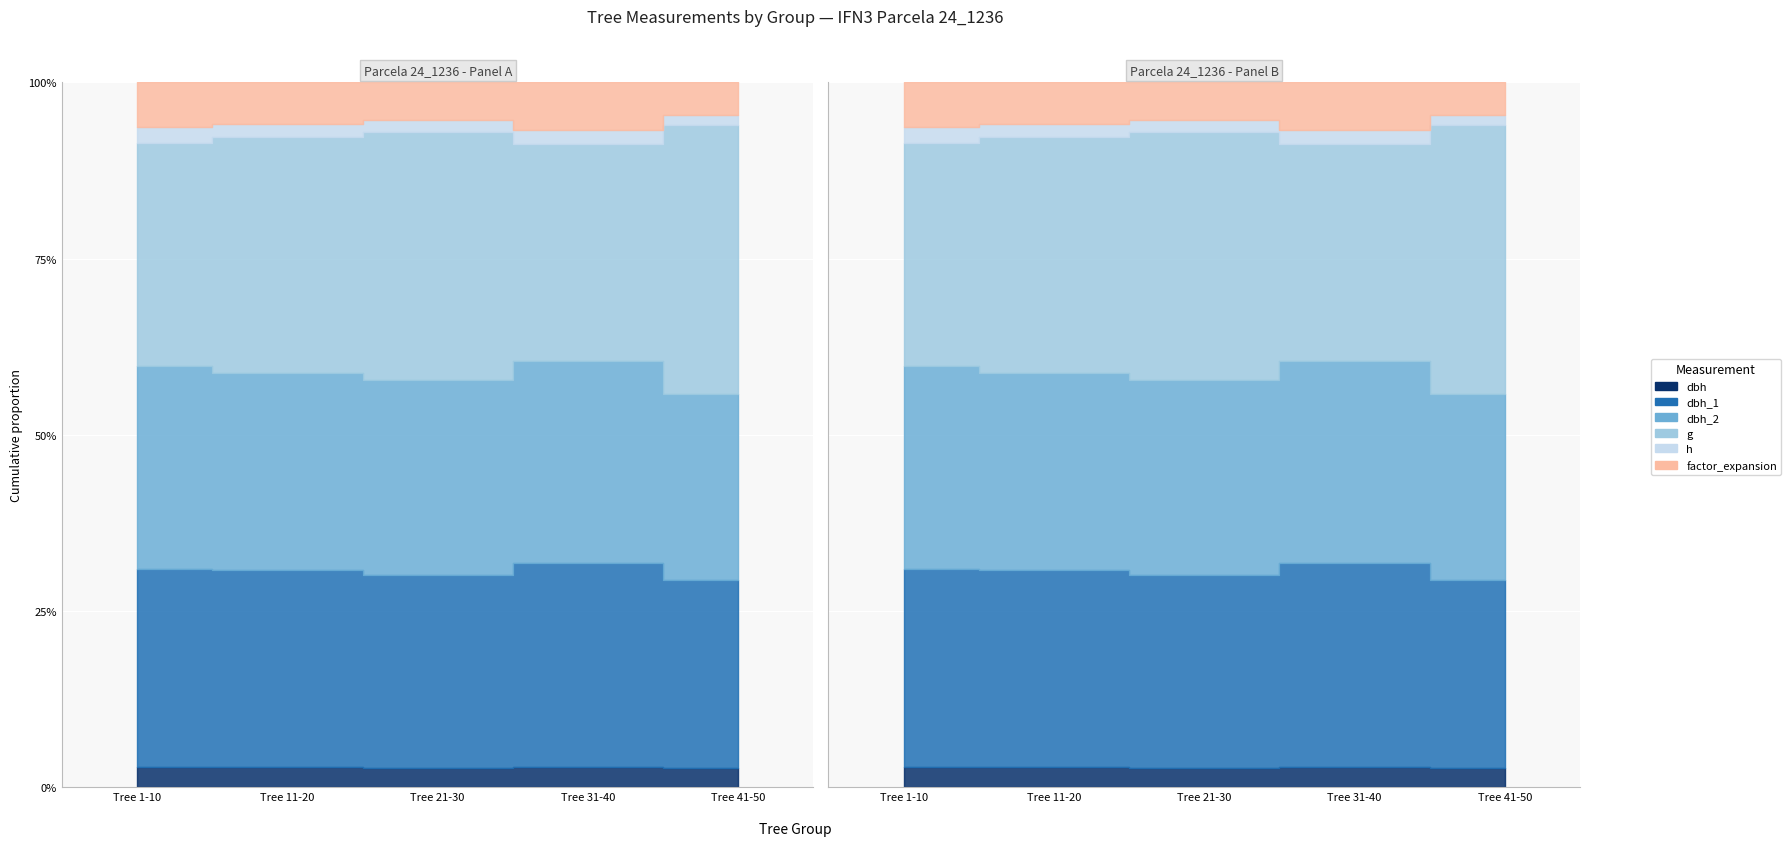

True or false: dbh_2 and g intersect in this chart.

False